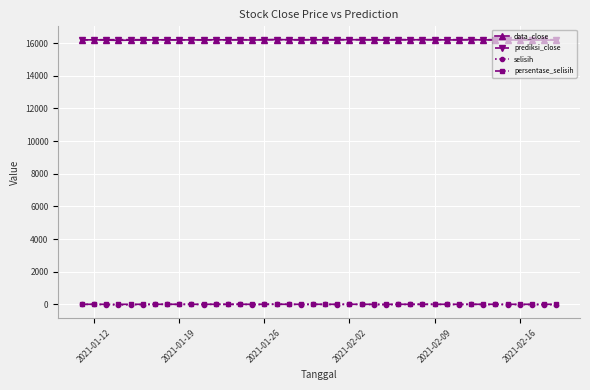

What is the lowest value of the data_close series?

16175.7